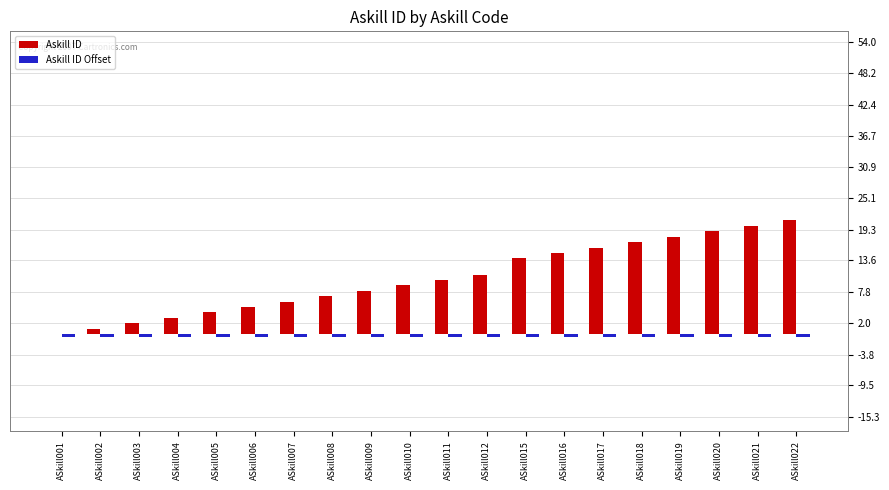

Which series has the largest total across all categories?

Askill ID